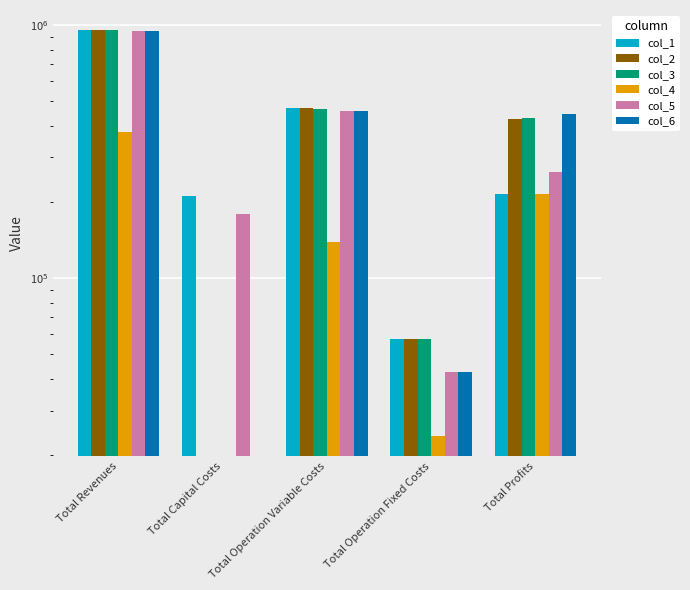

Where does the col_2 series first go above 427112?

Total Revenues